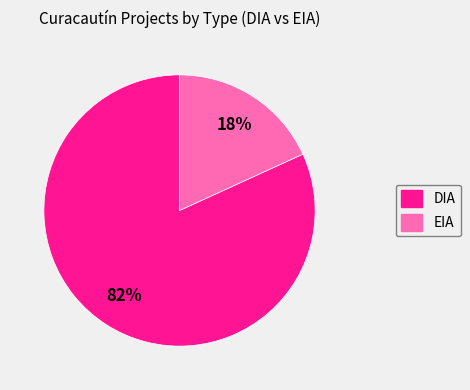

Which slice is the smallest?

EIA